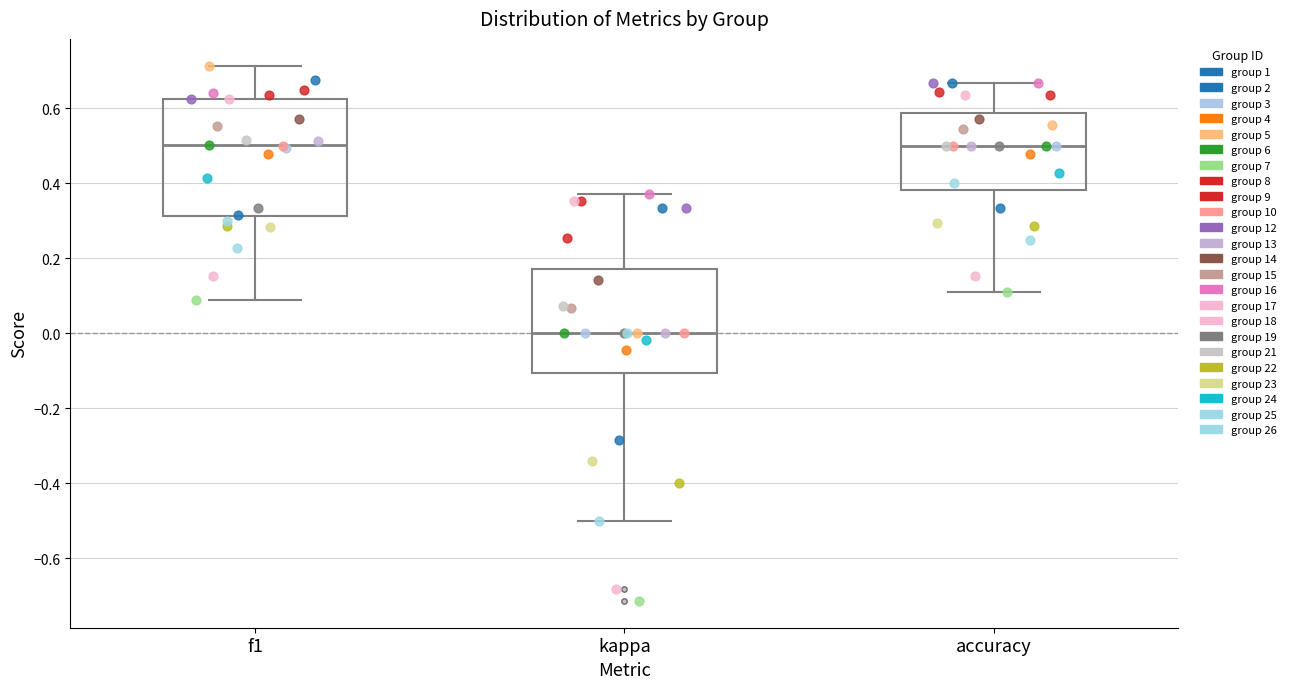

Reading left to right, read every box against the y-axis: the position of its median line, the range the box covers, and the ends of its whiskers. The values are not printed on the chart, so give them approximately, as read against the axis.

f1: median 0.50, box 0.32 to 0.62, whiskers 0.08 to 0.72
kappa: median 0.00, box -0.10 to 0.18, whiskers -0.50 to 0.38
accuracy: median 0.50, box 0.38 to 0.58, whiskers 0.12 to 0.66